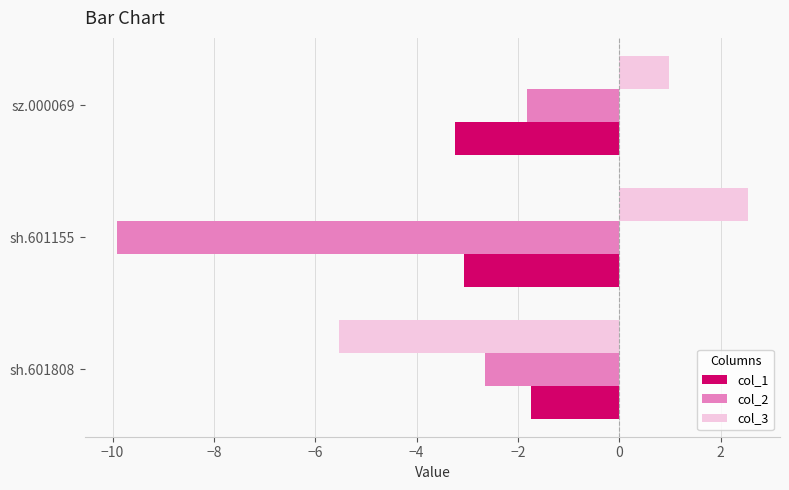

Is it true that col_2 equals -9.9 at sh.601155?

True